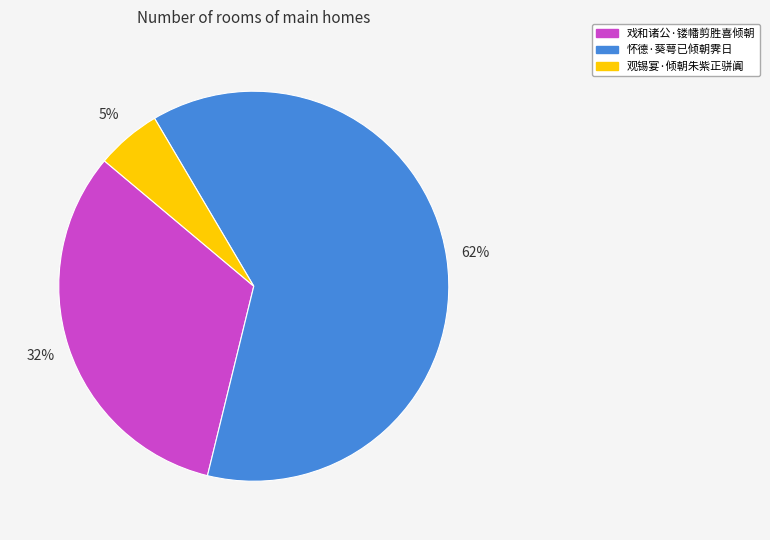

Which slice represents more than half of the pie?

怀德·葵萼已倾朝霁日